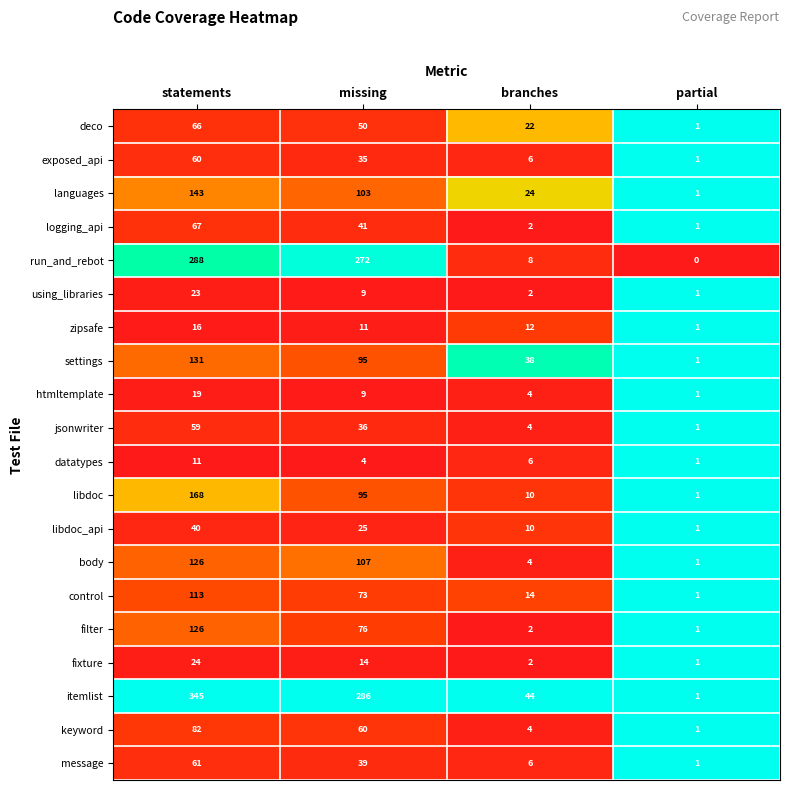

True or false: deco has a value of 1 at partial.

True